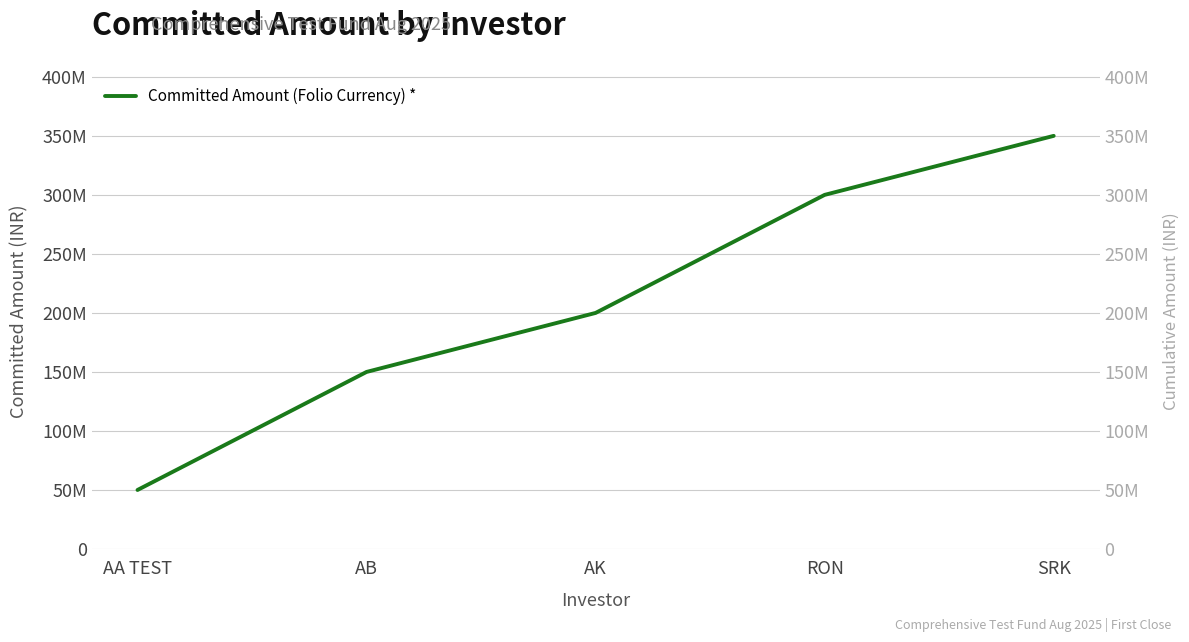

Approximately how many times larger is the value at AA TEST compared to AB?

0.3